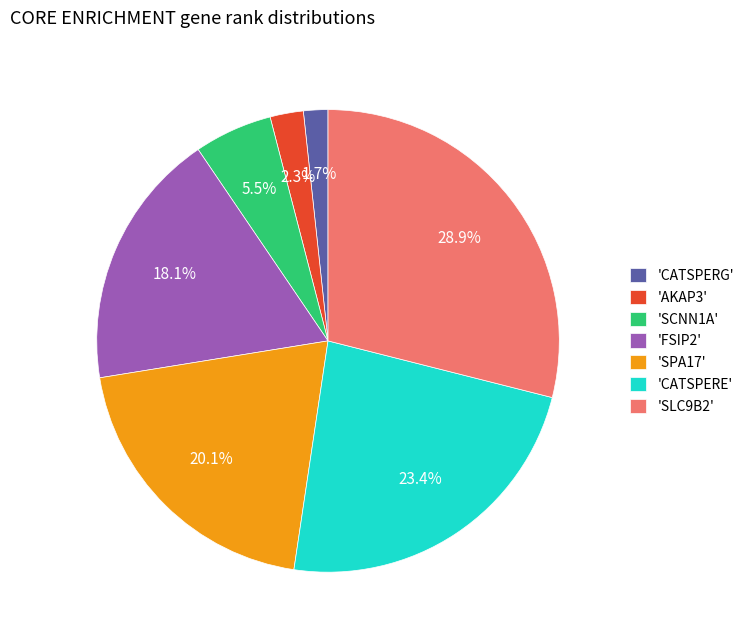

Rank the categories by value from lowest to highest.

'CATSPERG', 'AKAP3', 'SCNN1A', 'FSIP2', 'SPA17', 'CATSPERE', 'SLC9B2'